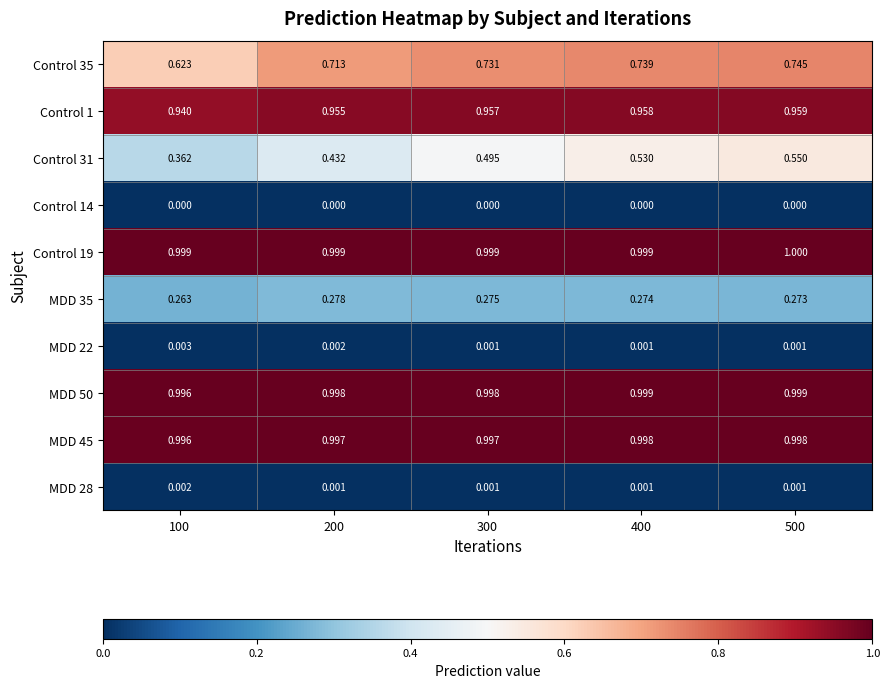

Reading left to right, what are all the values shown in this chart?

Control 35: 100=0.6	200=0.7	300=0.7	400=0.7	500=0.7
Control 1: 100=0.9	200=1.0	300=1.0	400=1.0	500=1.0
Control 31: 100=0.4	200=0.4	300=0.5	400=0.5	500=0.6
Control 14: 100=0.0	200=0.0	300=0.0	400=0.0	500=0.0
Control 19: 100=1.0	200=1.0	300=1.0	400=1.0	500=1.0
MDD 35: 100=0.3	200=0.3	300=0.3	400=0.3	500=0.3
MDD 22: 100=0.0	200=0.0	300=0.0	400=0.0	500=0.0
MDD 50: 100=1.0	200=1.0	300=1.0	400=1.0	500=1.0
MDD 45: 100=1.0	200=1.0	300=1.0	400=1.0	500=1.0
MDD 28: 100=0.0	200=0.0	300=0.0	400=0.0	500=0.0